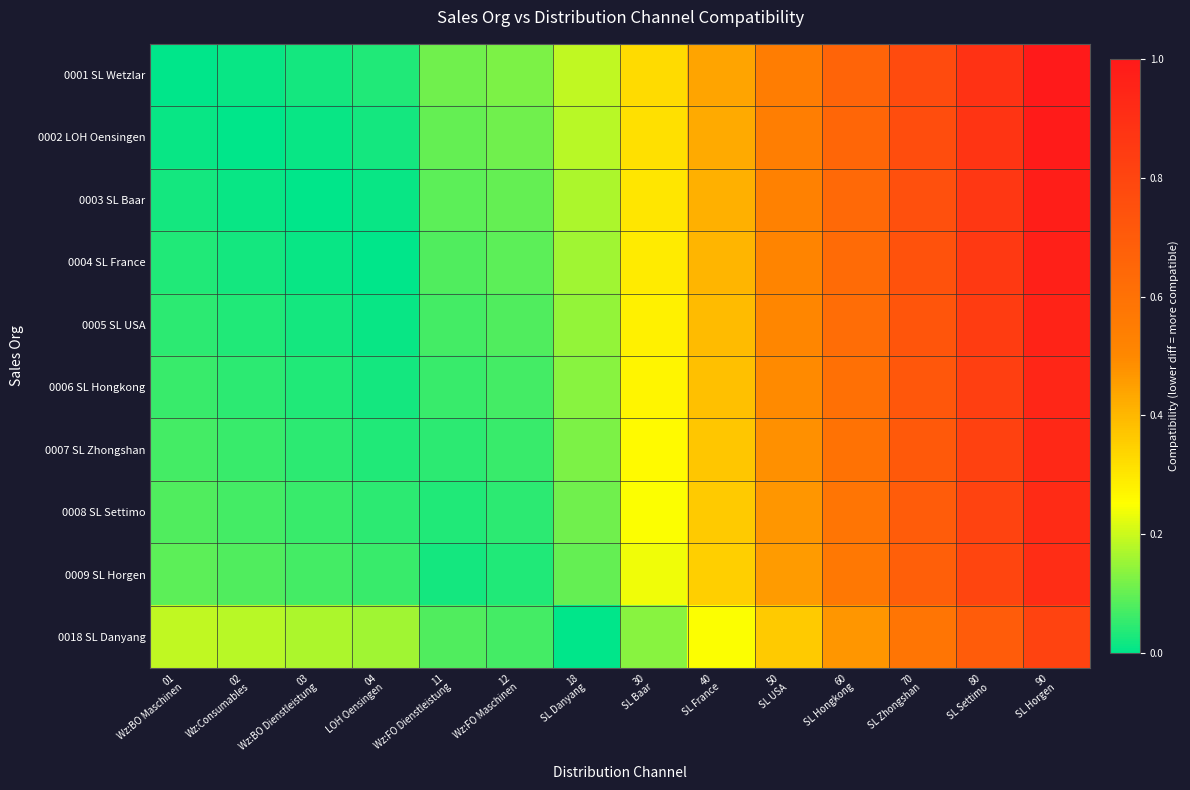

How many distinct data groups are displayed?

10